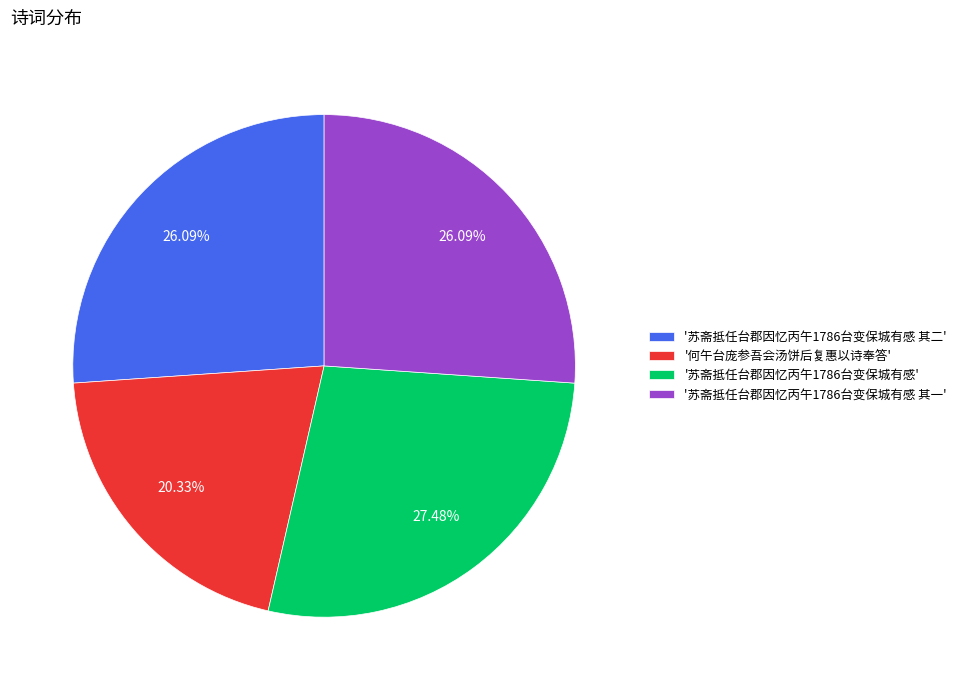

Is the sum of '何午台庞参吾会汤饼后复惠以诗奉答' and '苏斋抵任台郡因忆丙午1786台变保城有感' greater than half?

No